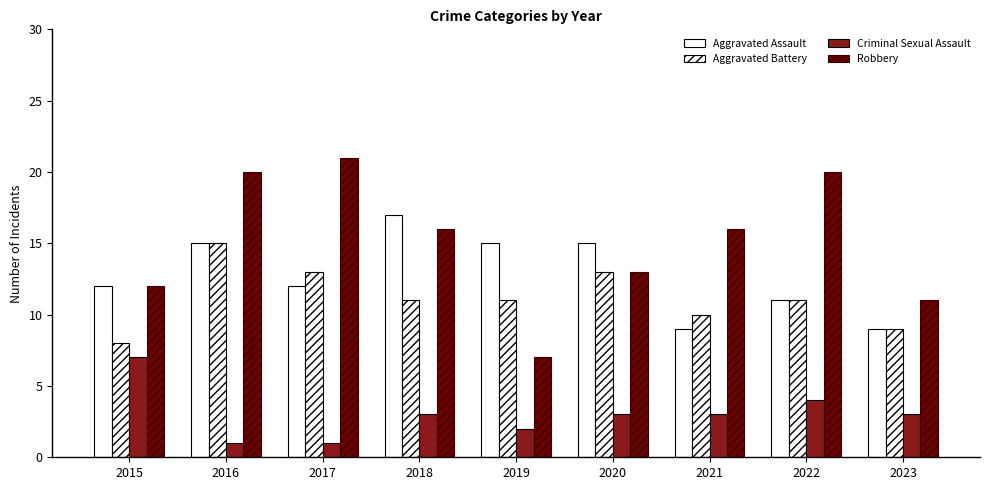

Count the Aggravated Assault values in the range 11 to 15.

6